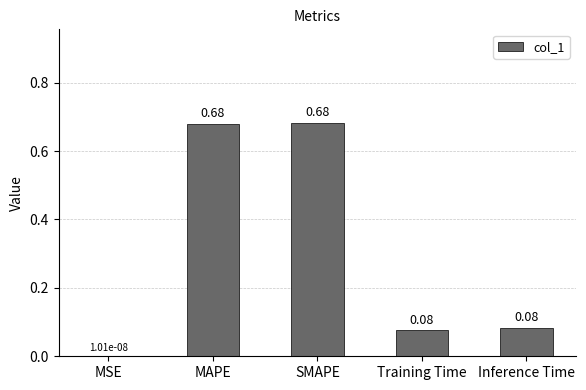

How many series are shown in this chart?

1